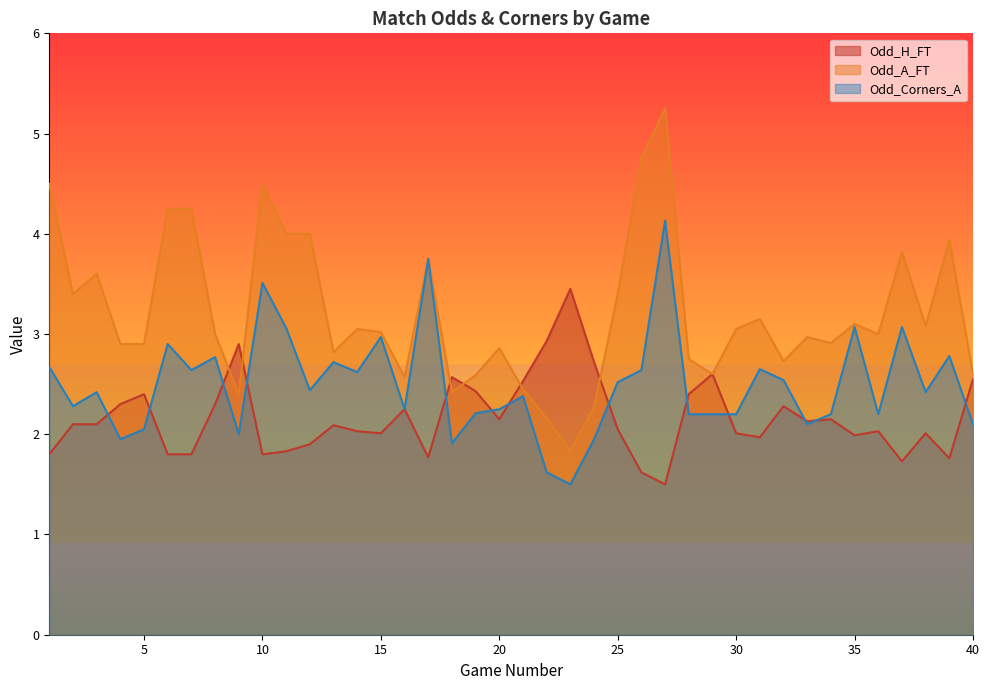

Between 12 and 28, which series saw the biggest shift?

Odd_A_FT